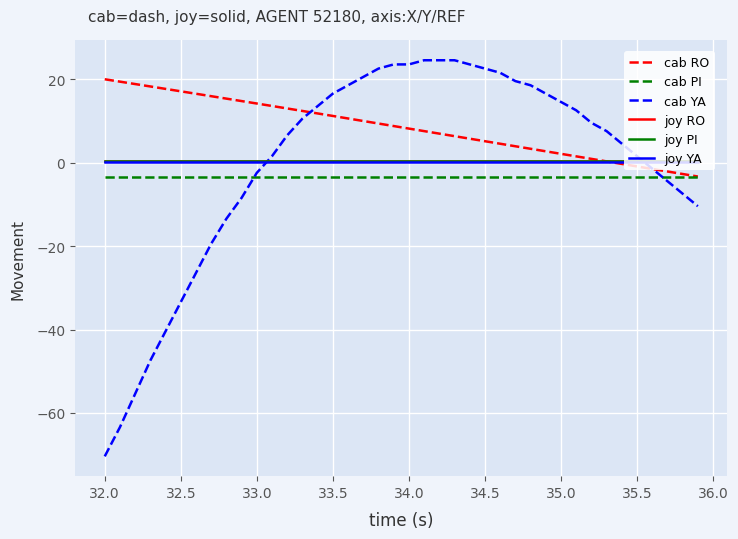

Does the chart display data point markers on the line(s)?

No